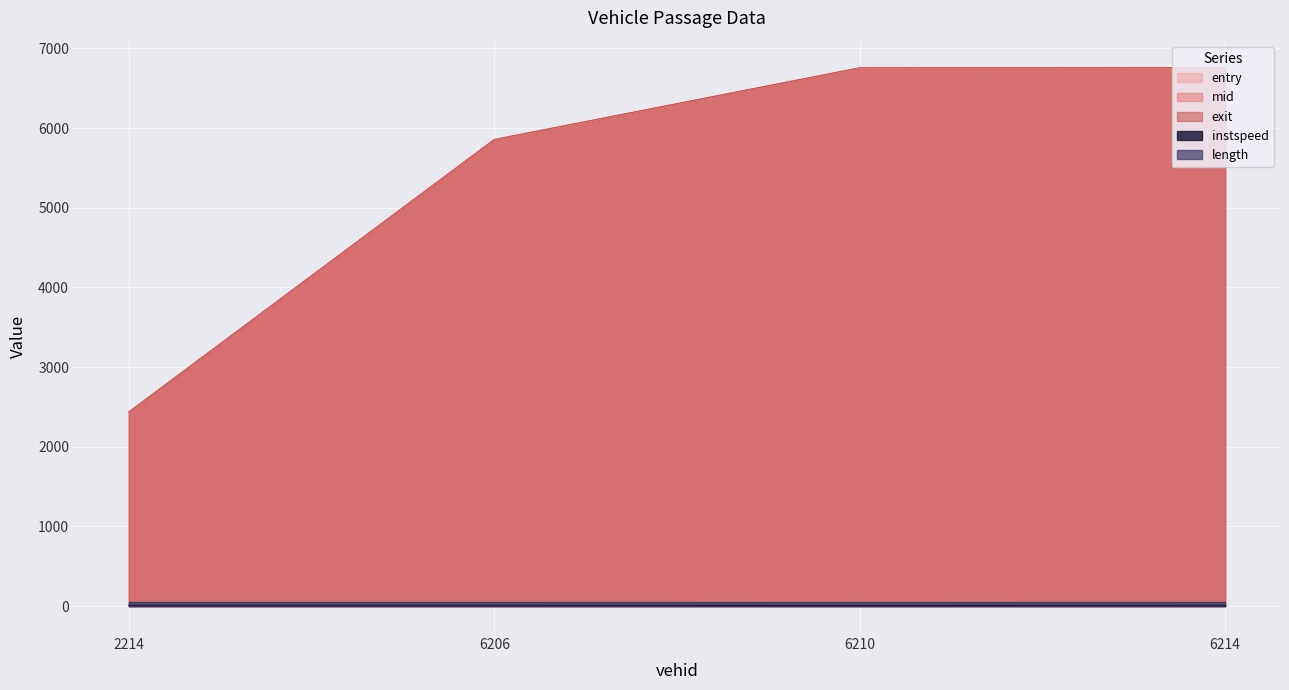

The mid series shows 5855.3 at 6206. True or false?

True